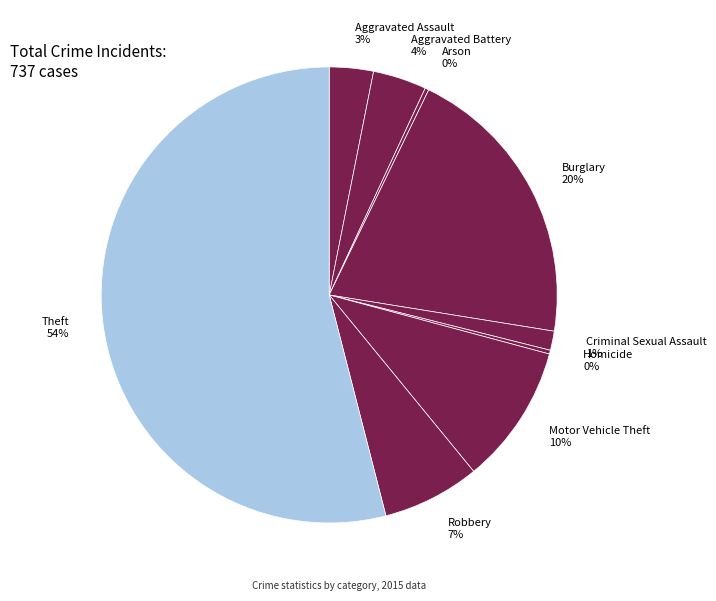

To the nearest percent, what is the difference between the Criminal Sexual Assault and Aggravated Assault slice percentages?

2%